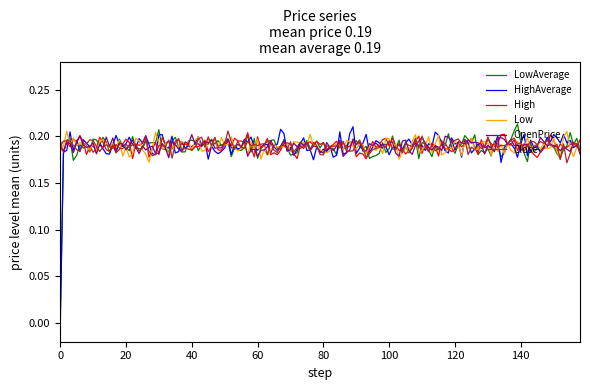

True or false: LowAverage and Close cross at least once.

True